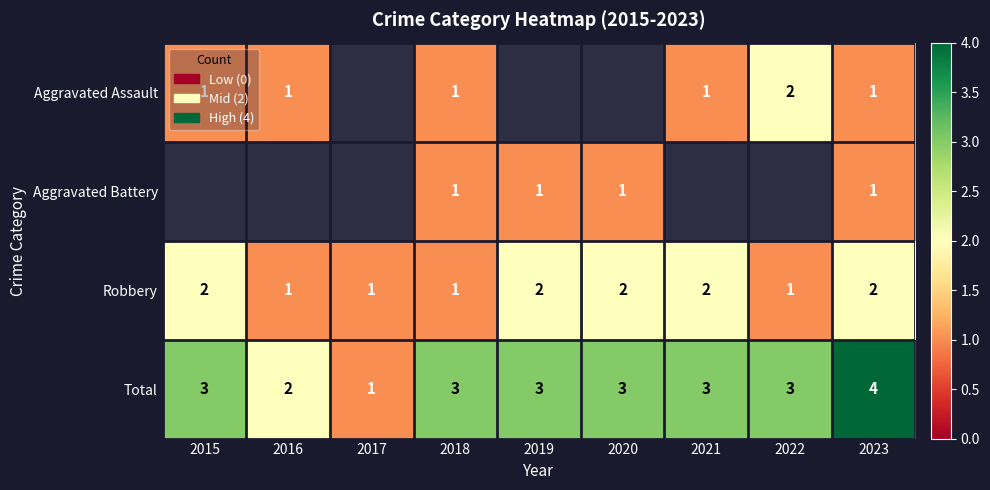

What is the minimum value shown in the chart?

1.0